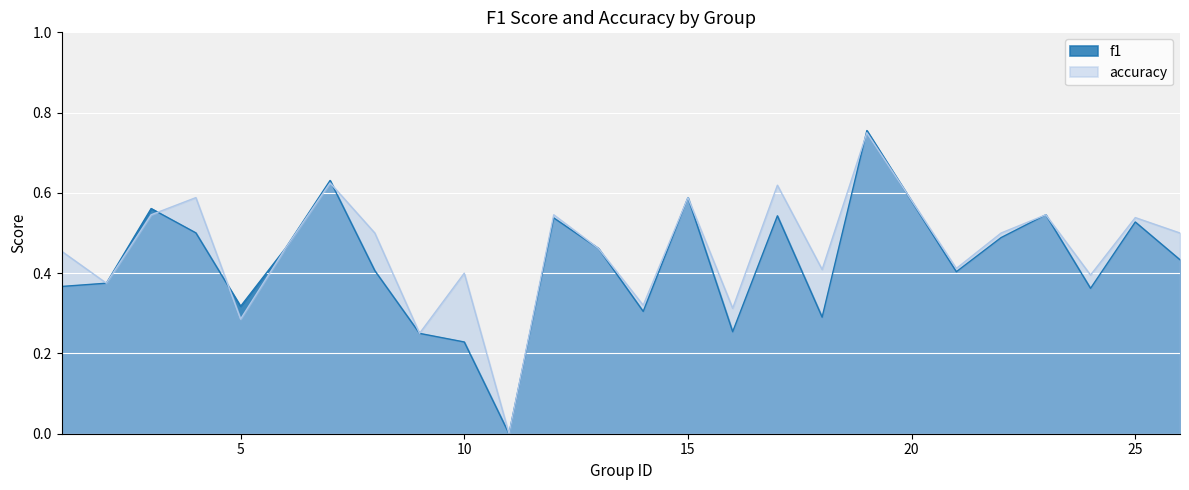

What is the difference between the second highest and minimum values in the accuracy series?

0.6